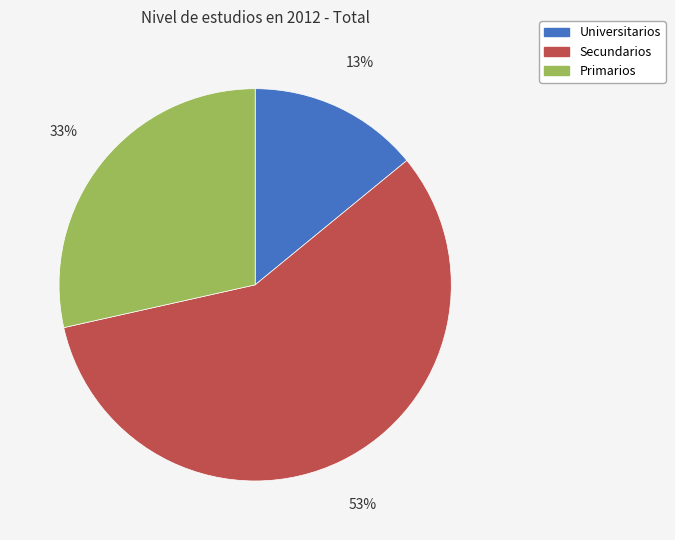

What is the ratio of the value at Universitarios to the value at Secundarios?

0.2